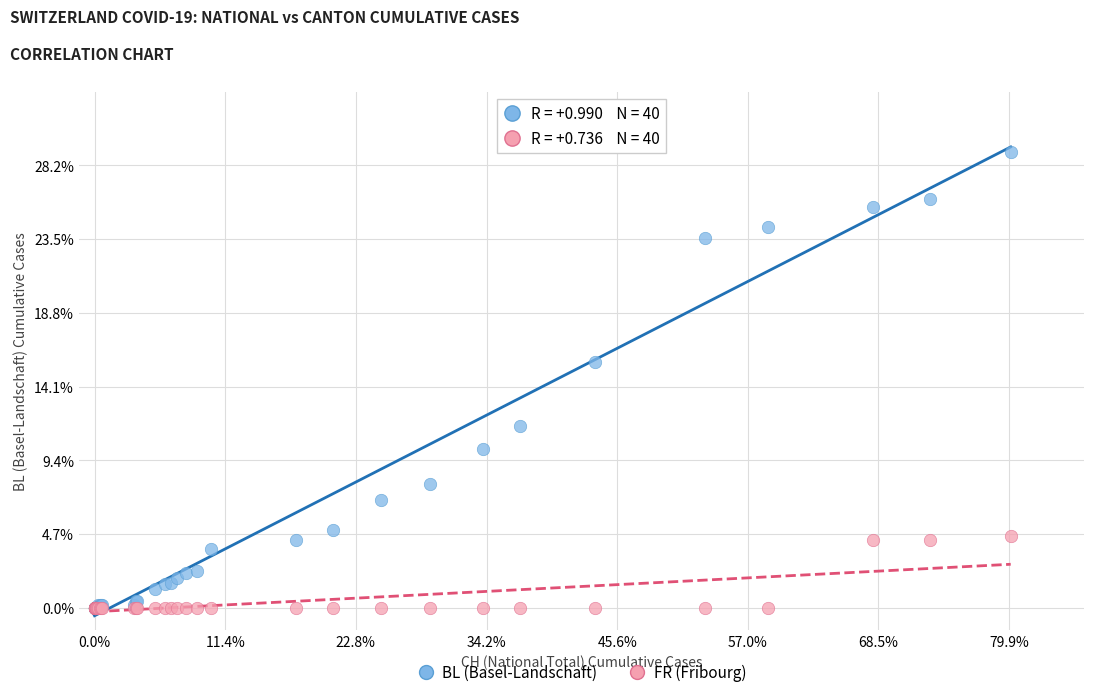

Which series has the largest Y range (max minus min)?

BL (Basel-Landschaft)